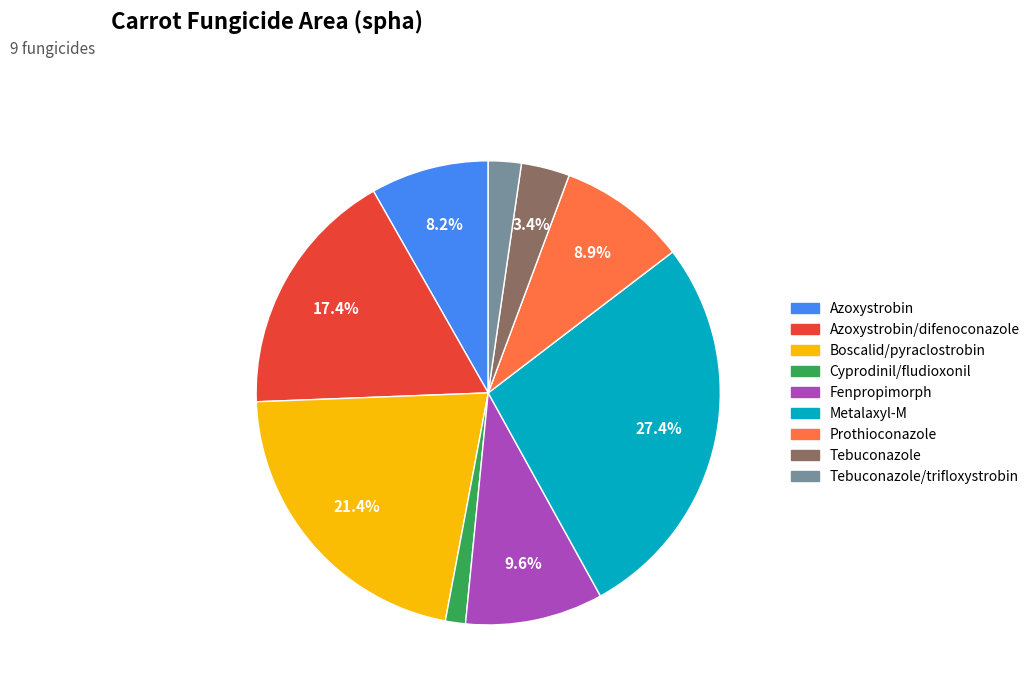

Is there any slice that represents more than half of the pie?

No